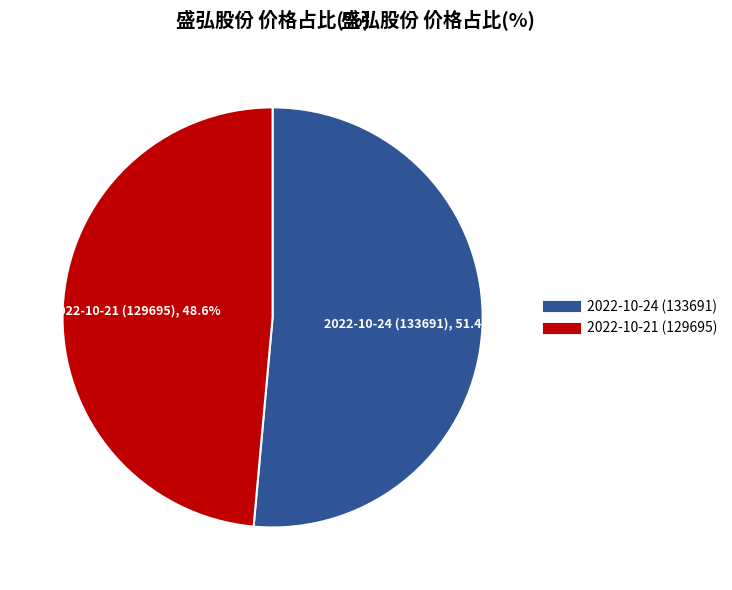

To the nearest percent, what portion does 2022-10-24 (133691) represent?

51%